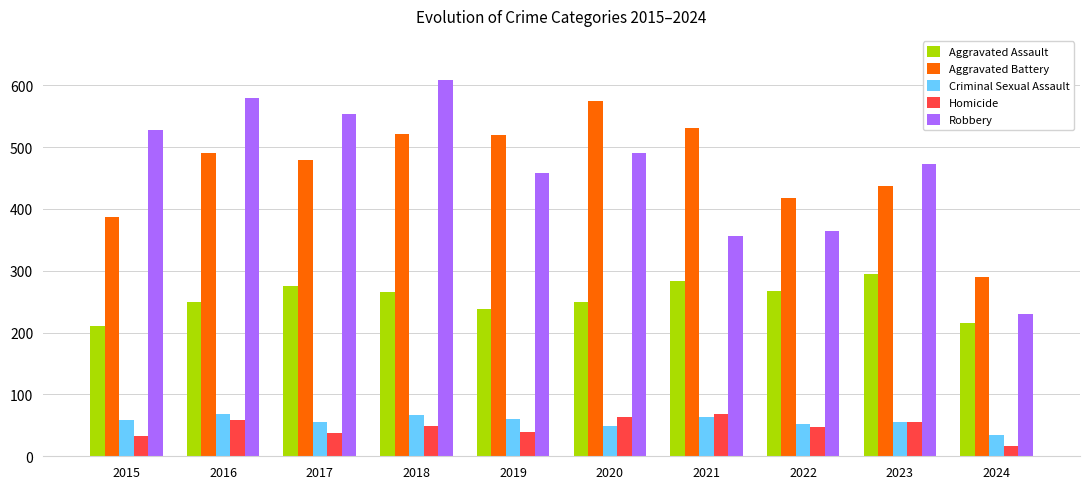

What is the difference between the Robbery values at 2024 and 2020?

261